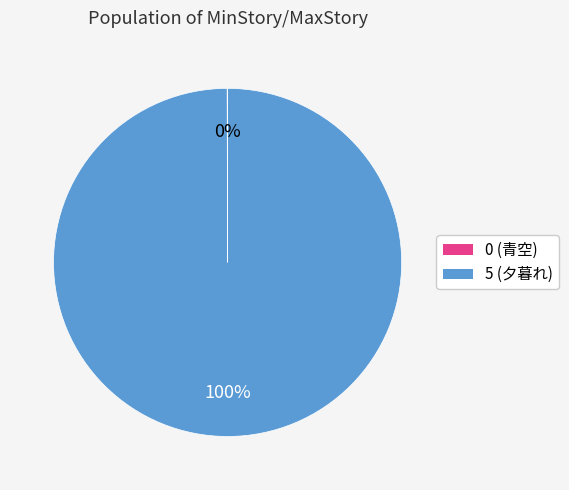

Is it true that 5 (夕暮れ) is 100% of the pie?

True